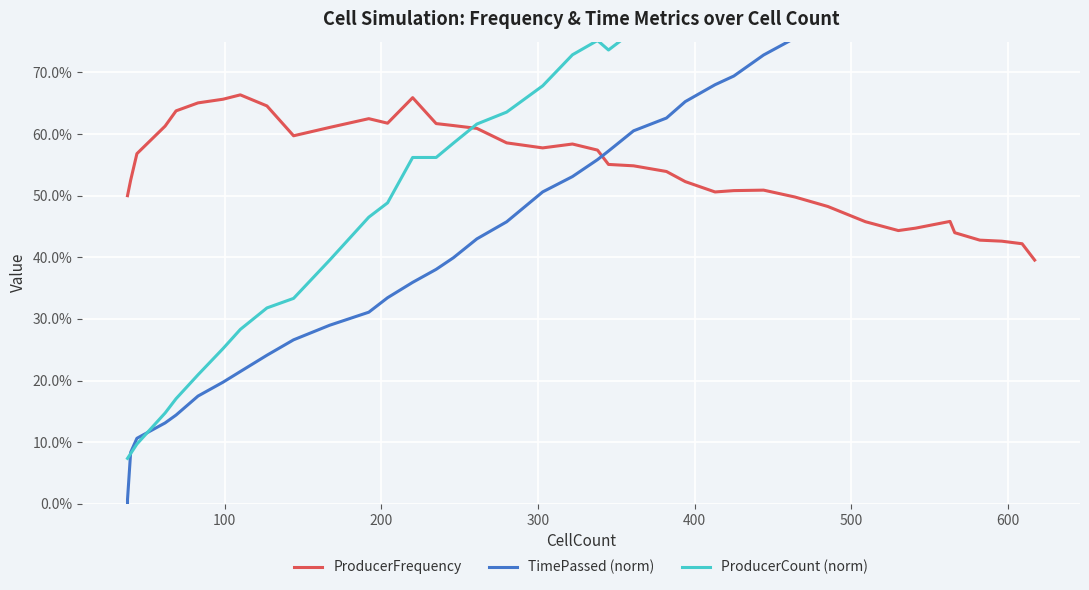

How many lines are shown in the chart?

3